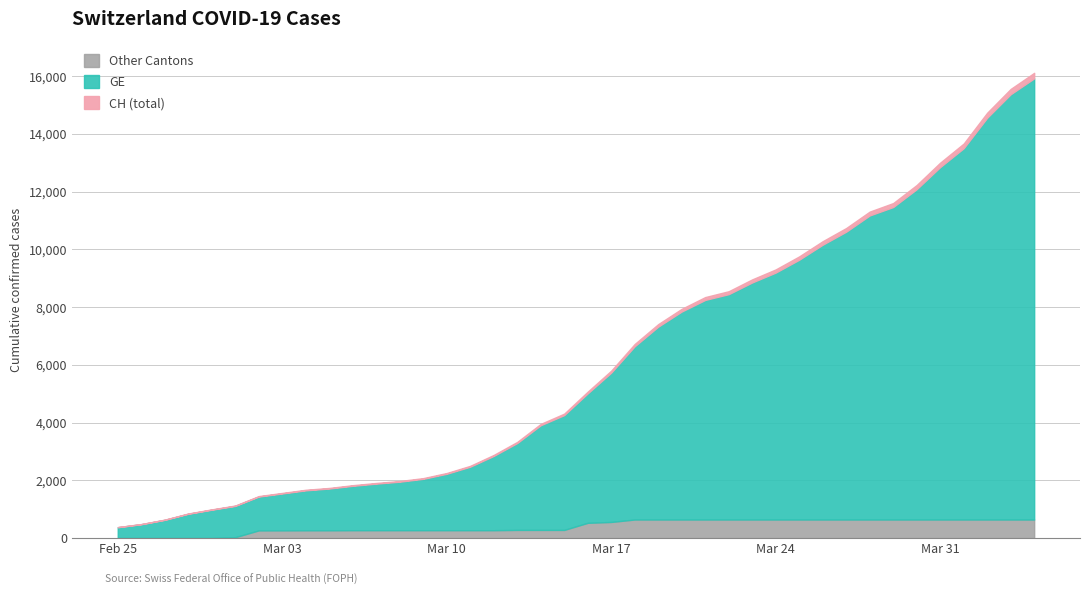

What is the sum of all GE values?

225656